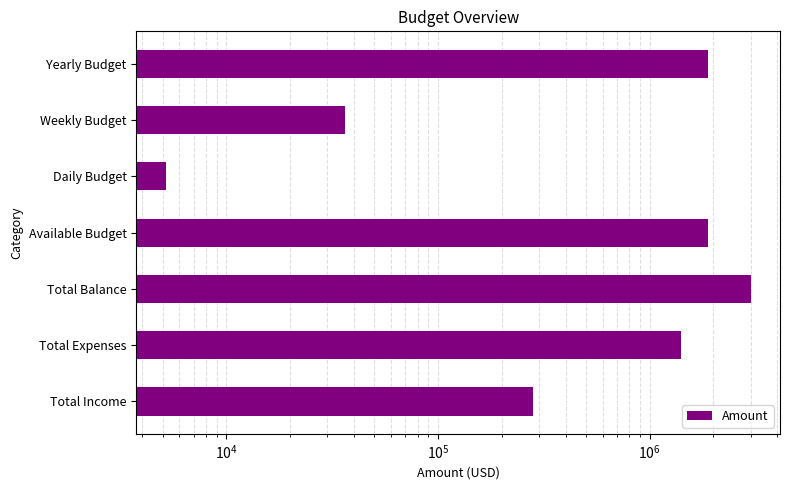

Which has a higher value, Total Expenses or Total Balance?

Total Balance